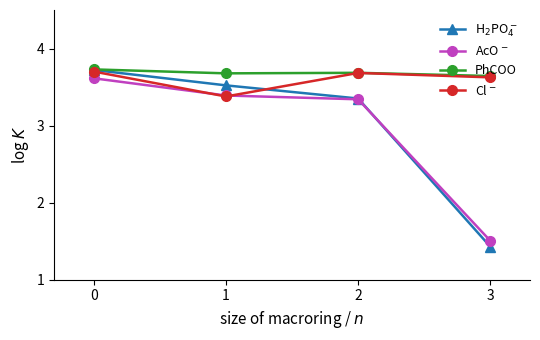

What is the difference between the second highest and minimum values in the H$_2$PO$_4^-$ series?

2.1